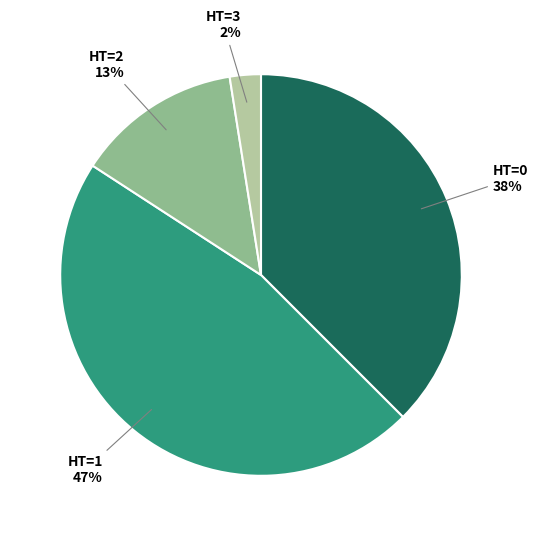

To the nearest percent, what is the average slice percentage?

25%